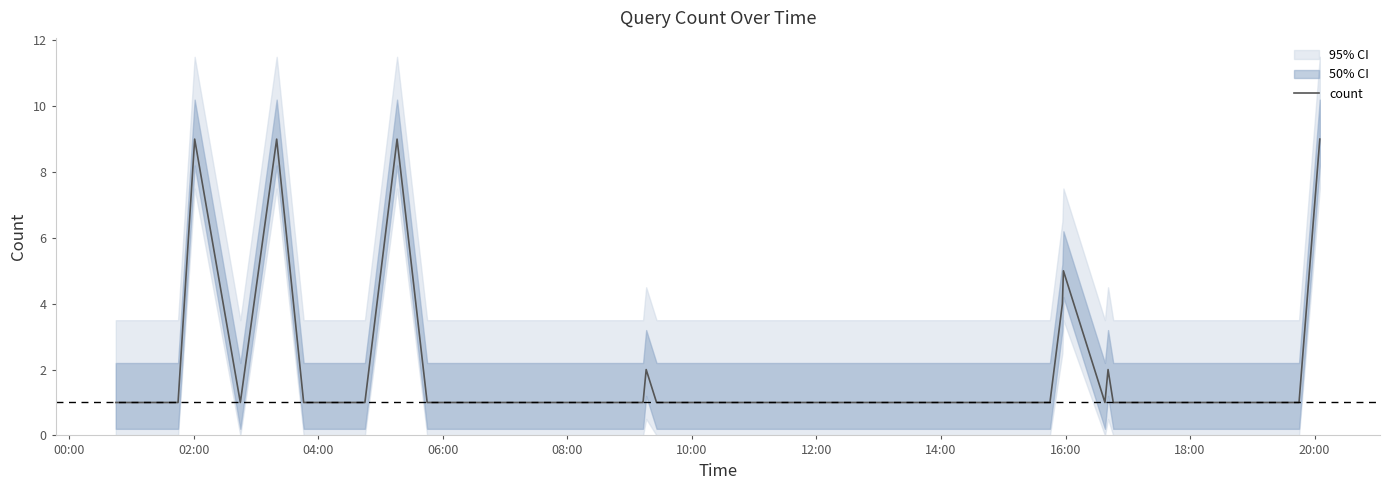

How many lines are shown in the chart?

1